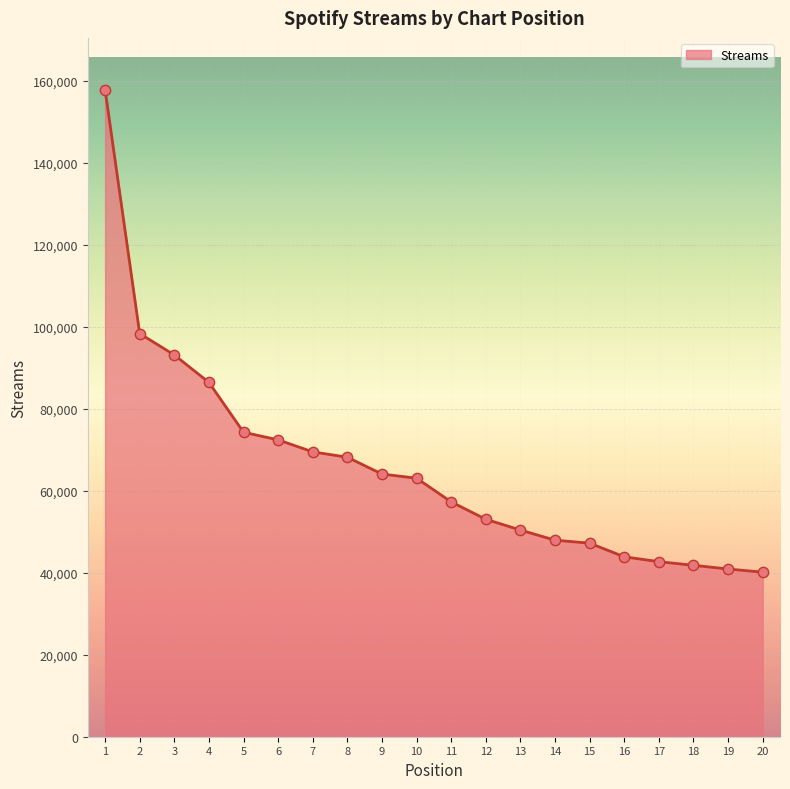

Which has a higher value, 16 or 6?

6